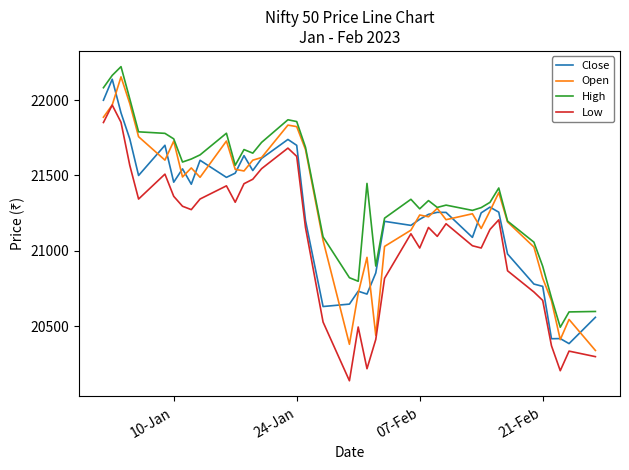

Which series has the largest total across all categories?

High